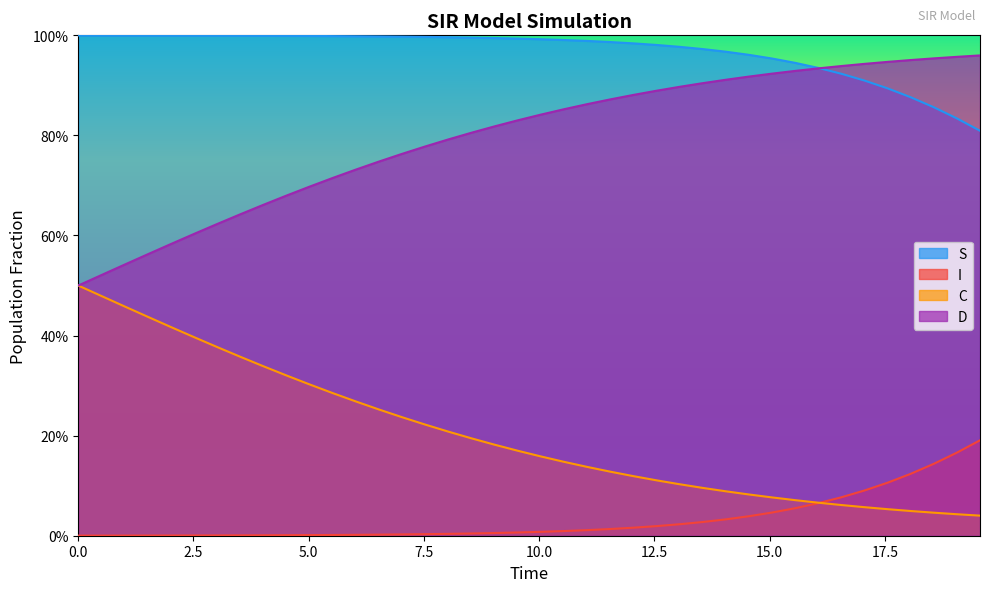

What is the lowest value of the S series?

0.8